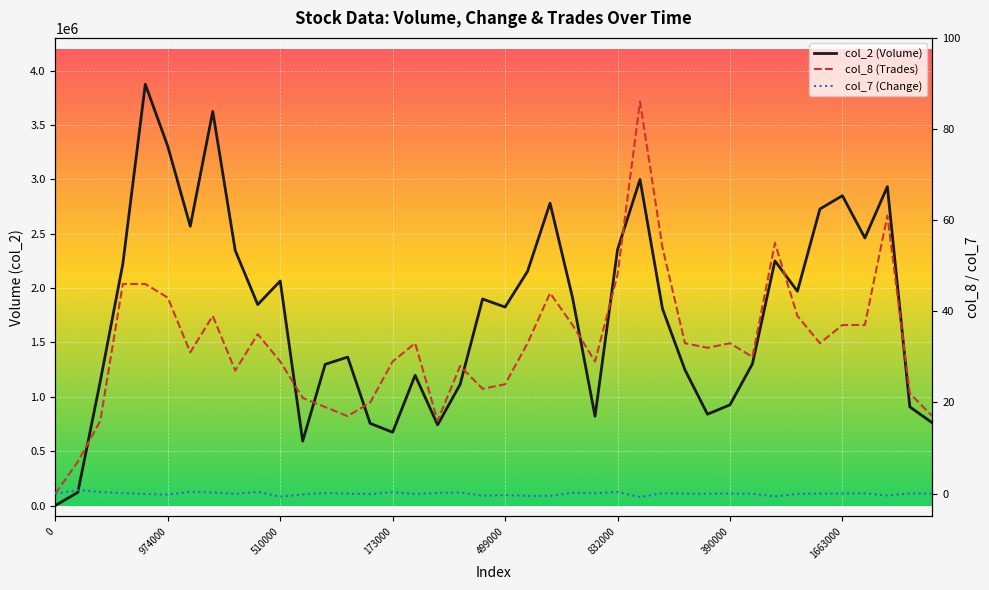

How many values in col_8 (Trades) are above zero?

39